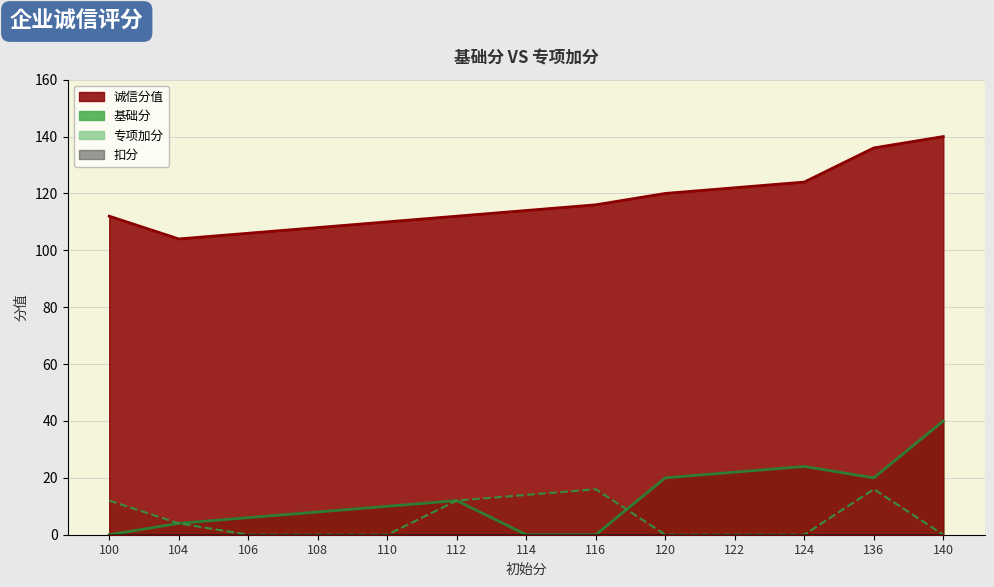

Does the chart have visible grid lines?

Yes